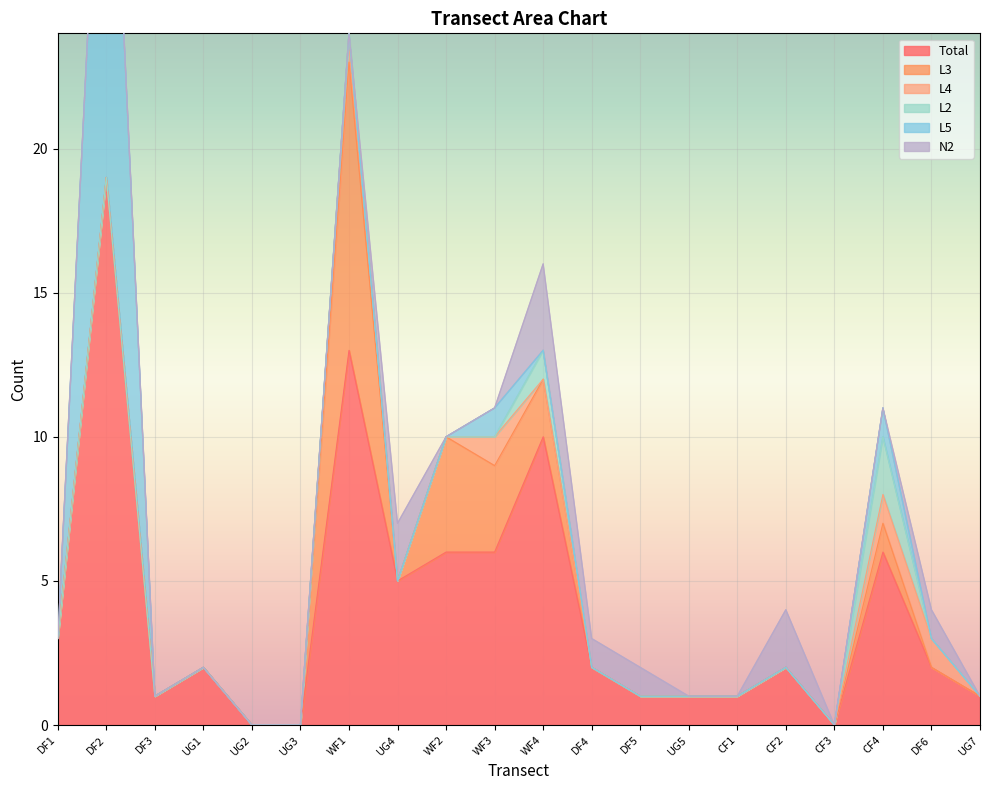

Between which two adjacent categories do N2 and L4 first intersect?

WF1 and UG4